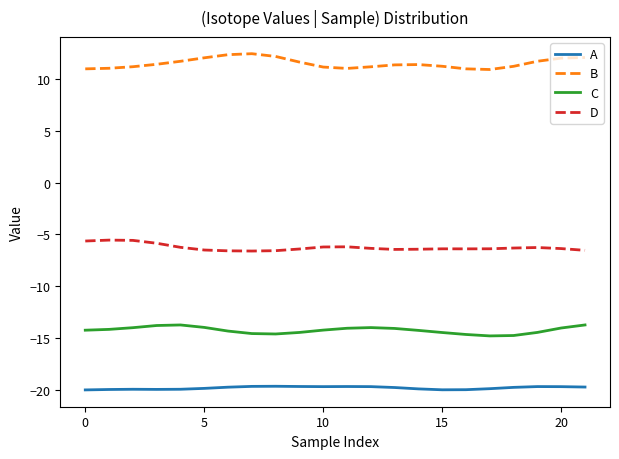

True or false: A and B intersect in this chart.

False